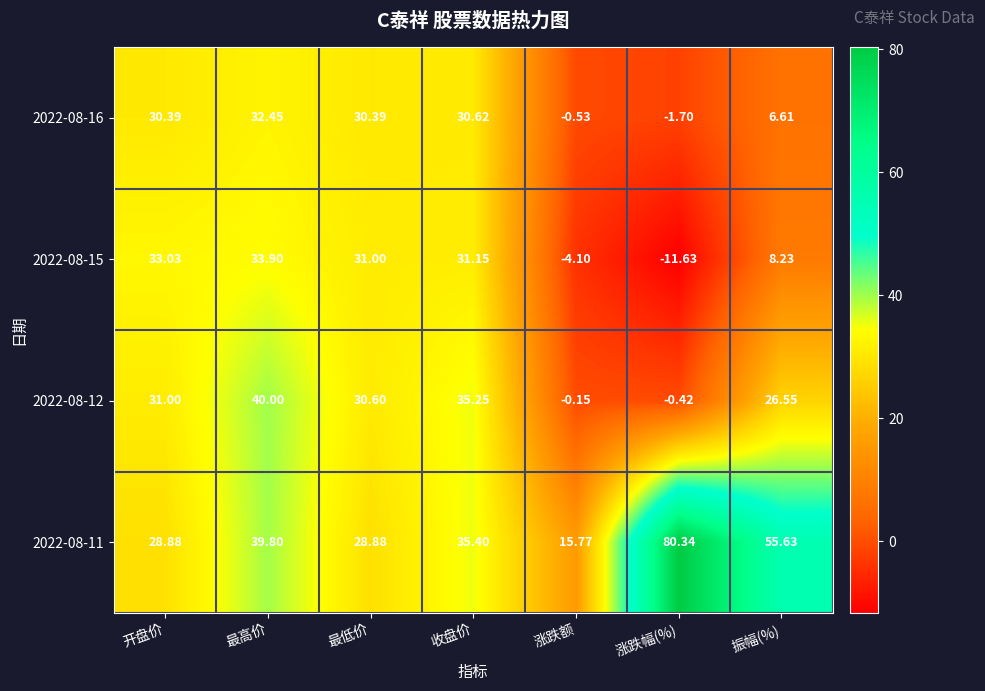

Rank the categories by 2022-08-15 value from highest to lowest.

最高价, 开盘价, 收盘价, 最低价, 振幅(%), 涨跌额, 涨跌幅(%)